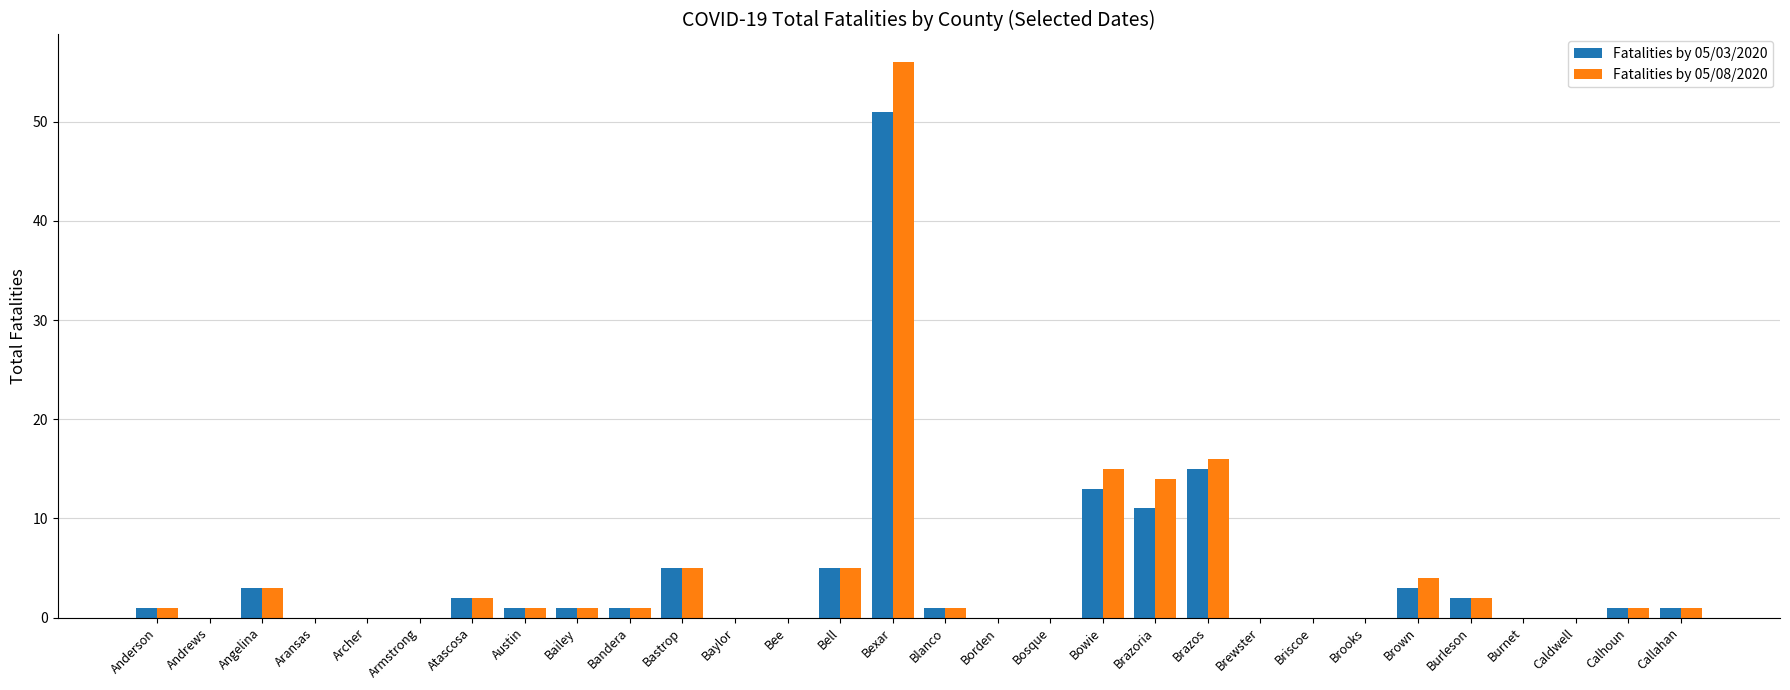

What is the sum of the Fatalities by 05/08/2020 values at Atascosa and Angelina?

5